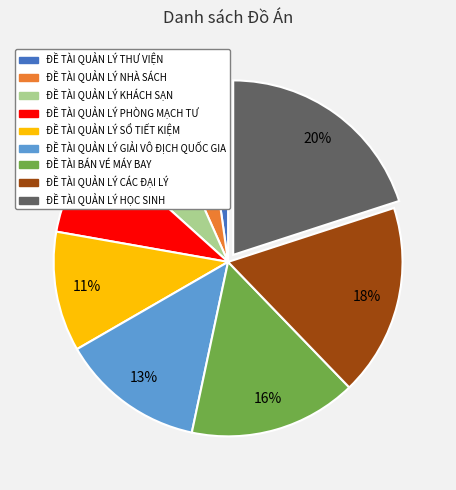

Is it true that ĐỀ TÀI QUẢN LÝ KHÁCH SẠN is 18% of the pie?

False